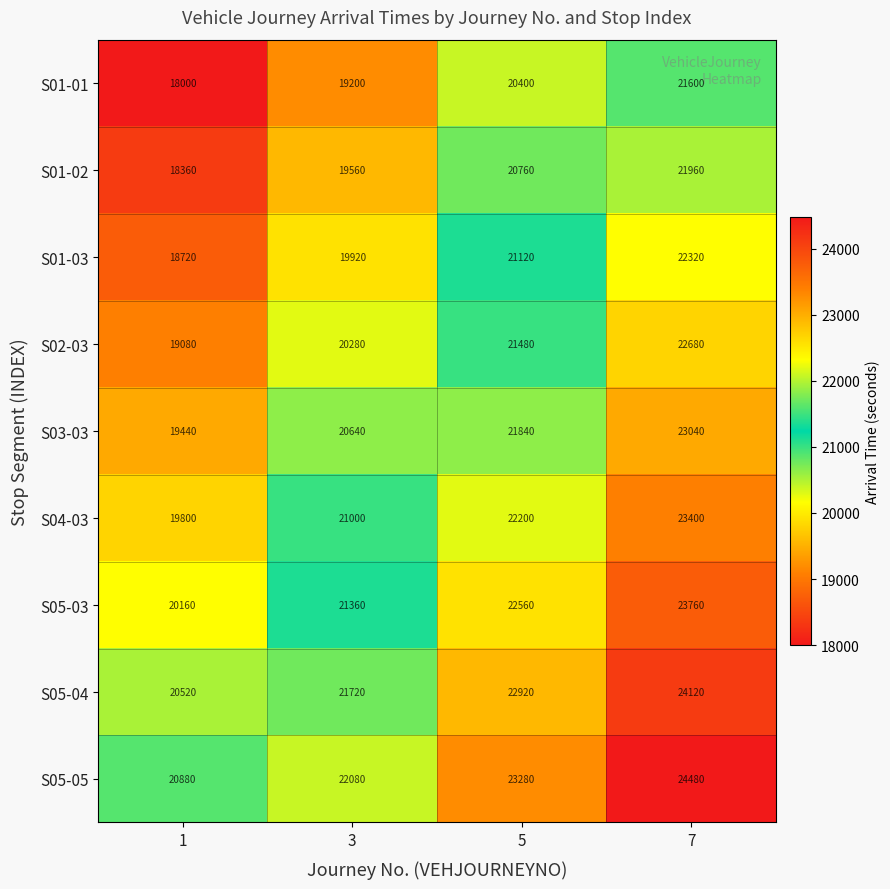

Count the number of categories in the chart.

4